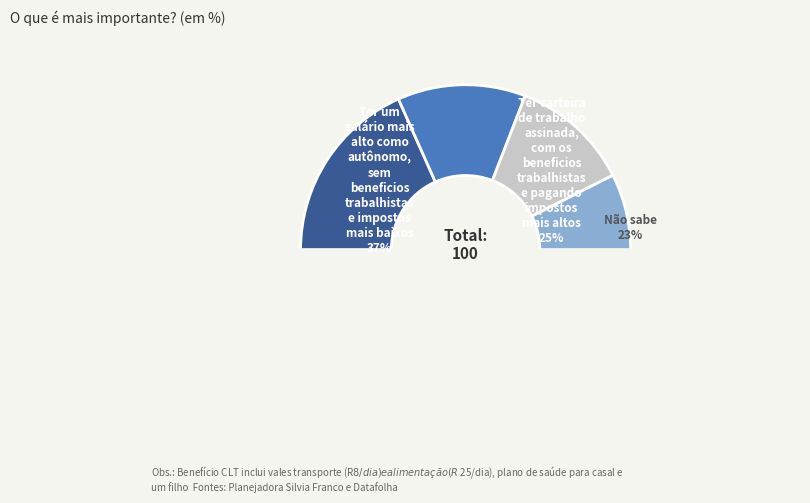

Count the number of slices in the pie.

4